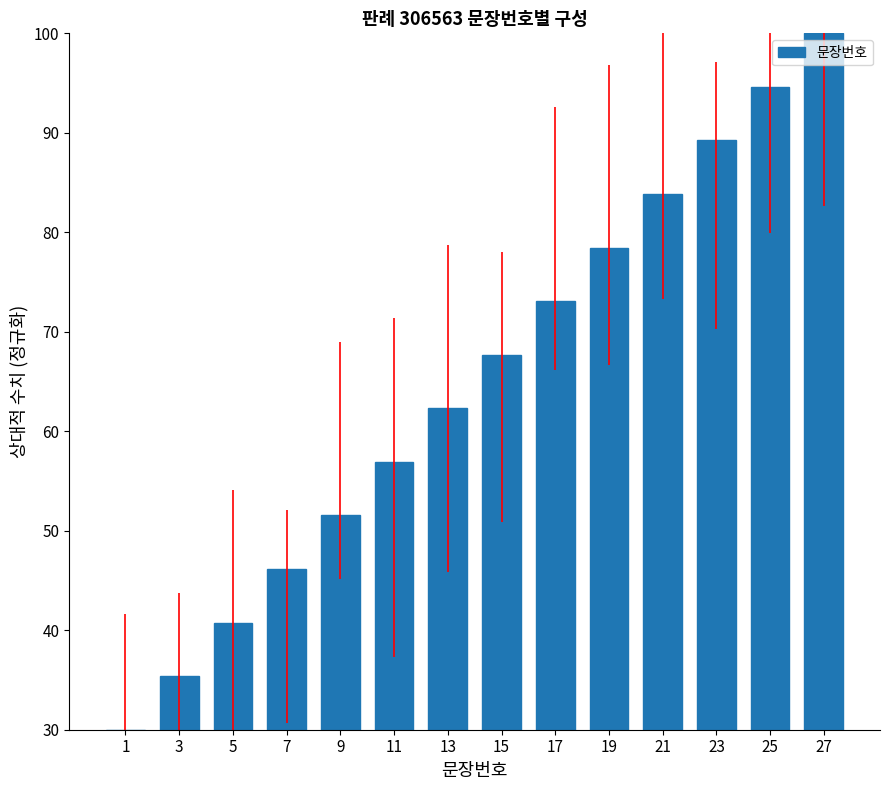

Which has a higher value, 7 or 11?

11